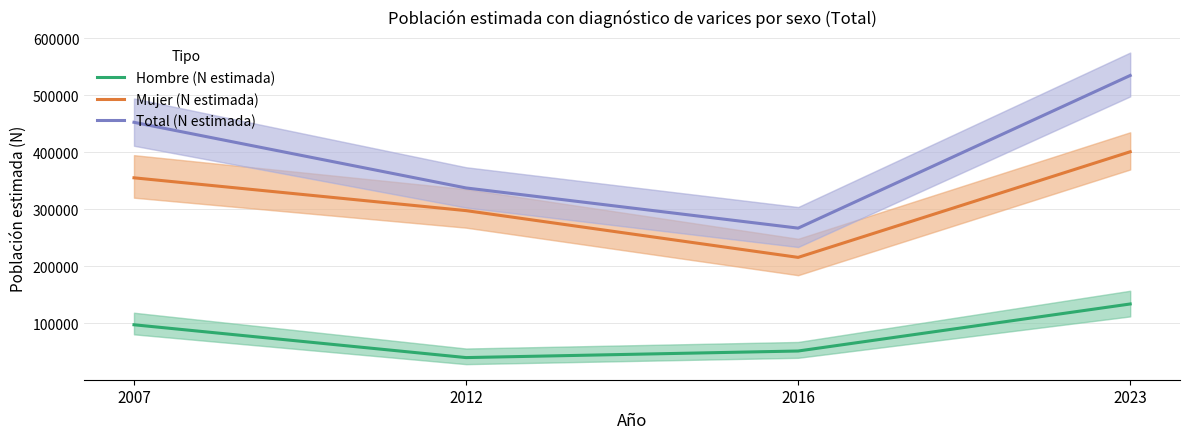

At which category is the sum across all series the highest?

2023